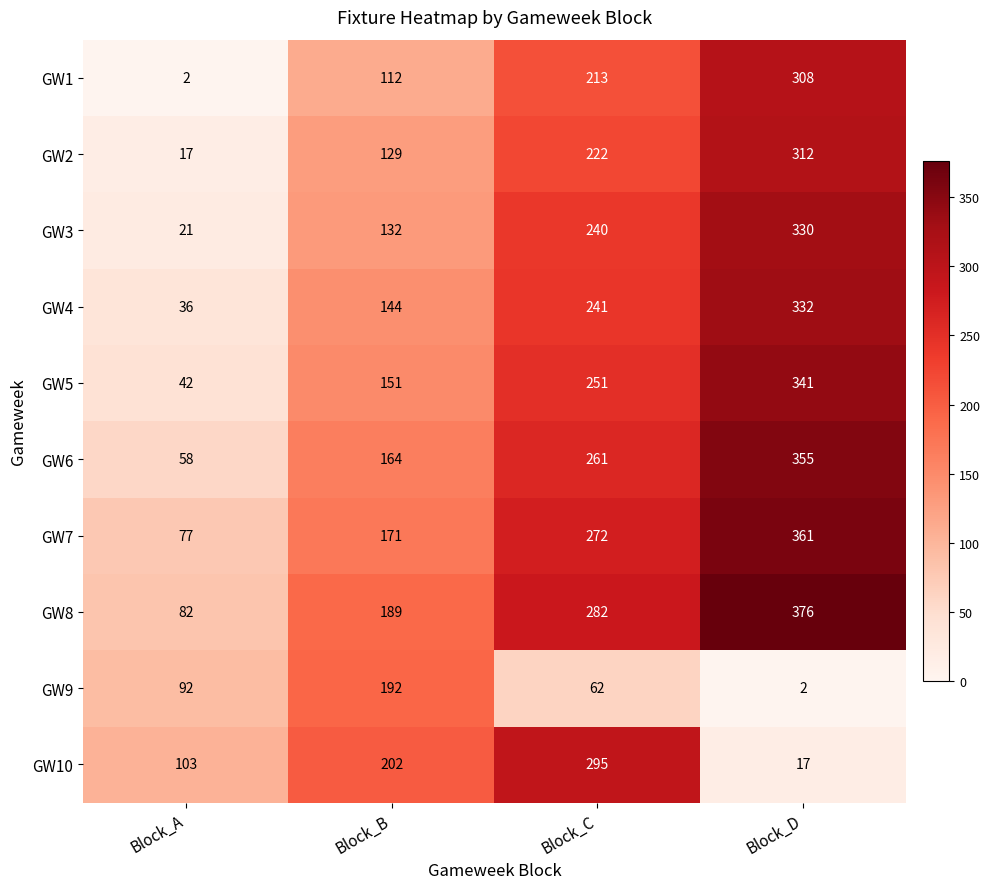

Count the GW5 values in the range 151 to 341.

3